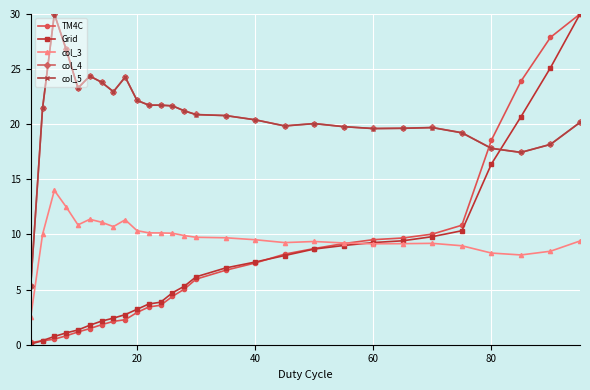

True or false: col_3 has more than 1 points higher than both neighbors.

True